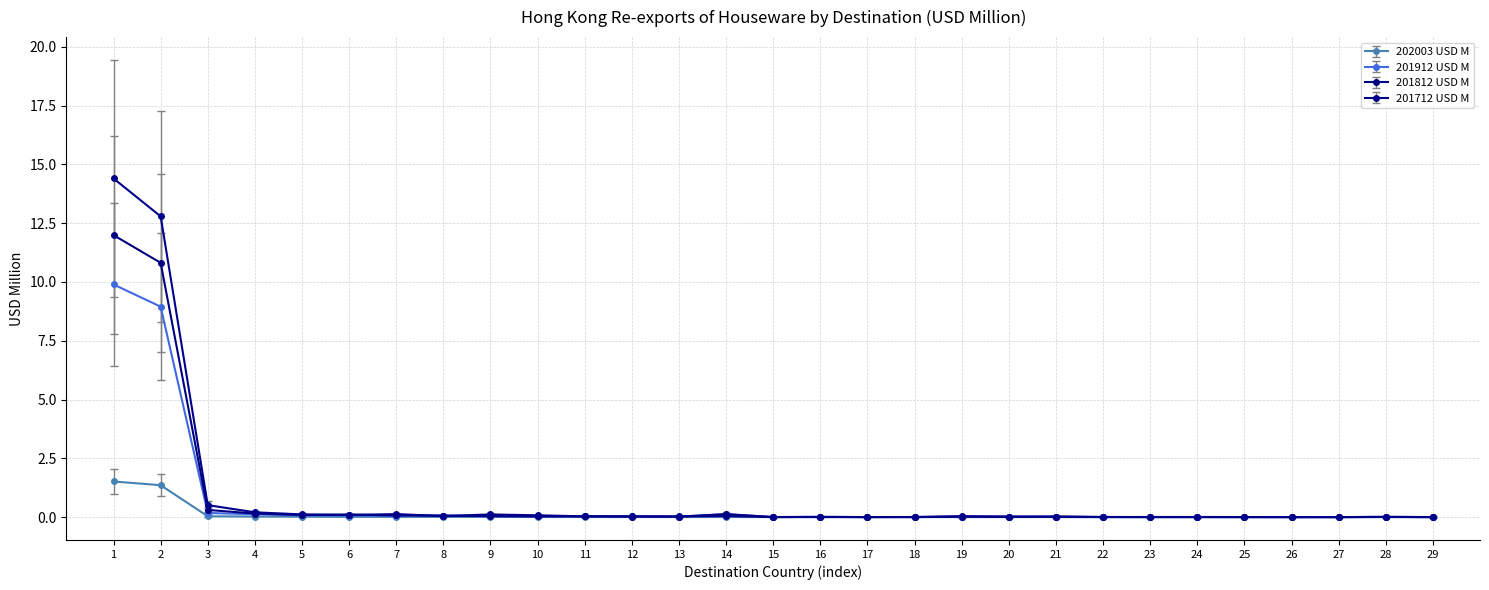

List the series in order of their peak value, highest first.

201712 USD M, 201812 USD M, 201912 USD M, 202003 USD M